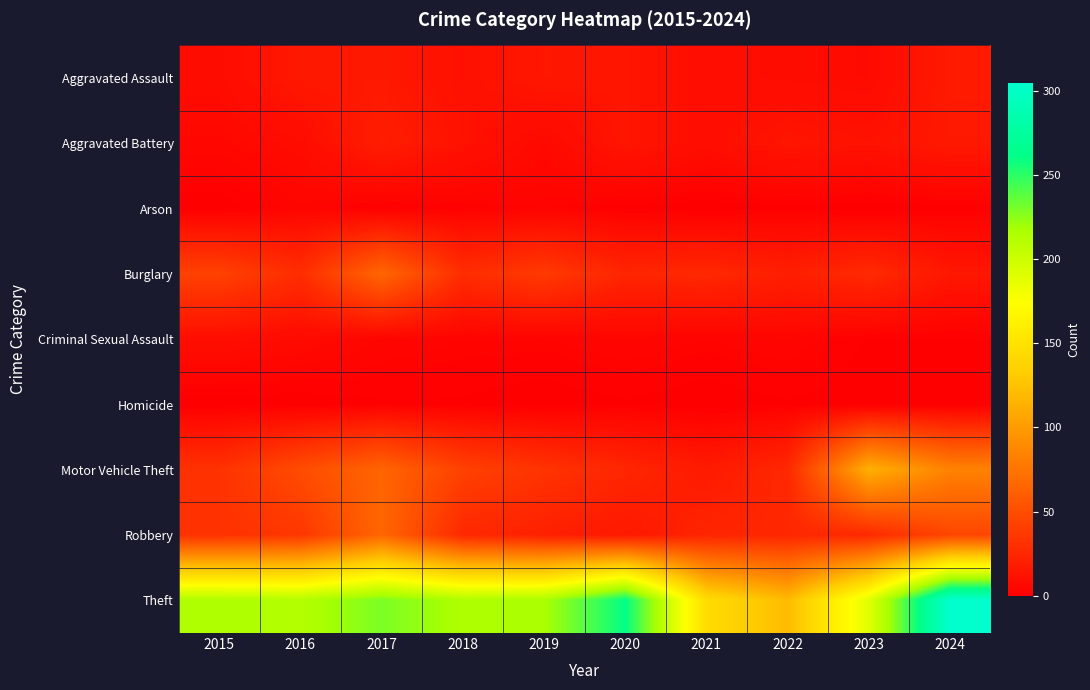

Which series changed the most between 2017 and 2021?

Theft